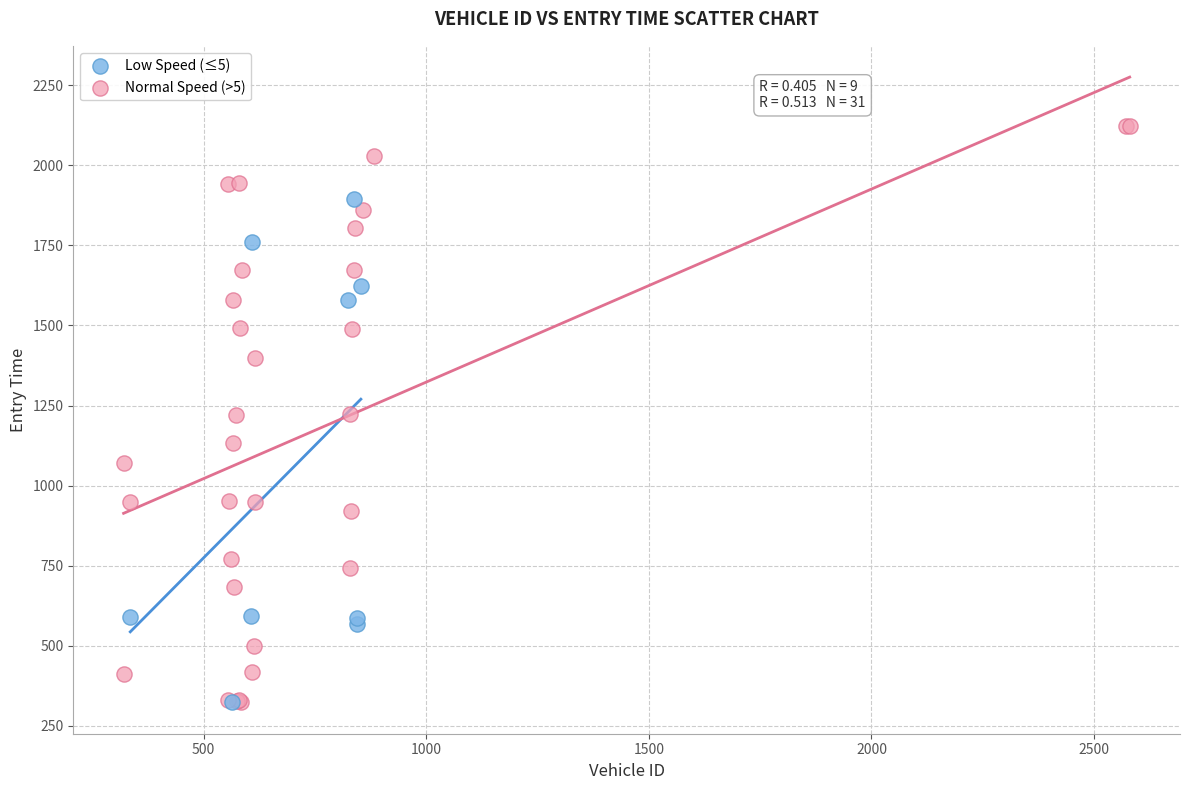

Which series has the largest Y range (max minus min)?

Normal Speed (>5)